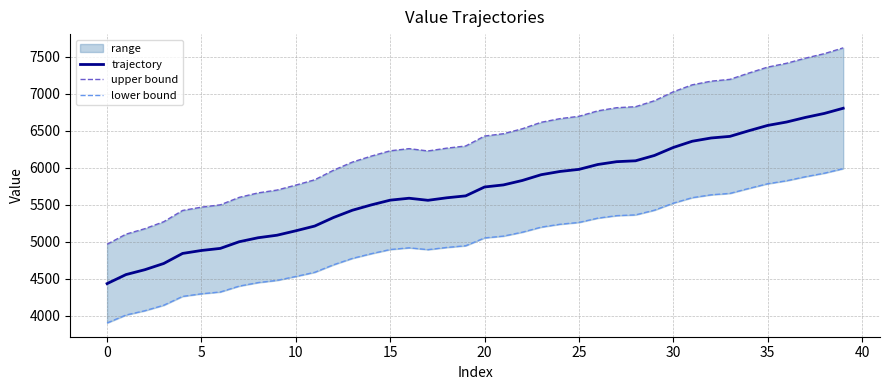

Which series has the largest total across all categories?

upper bound